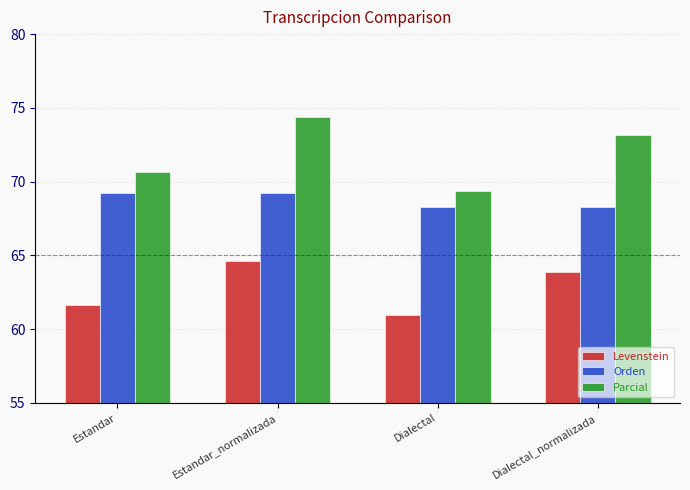

What is the label of the 3rd bar from the left?

Dialectal